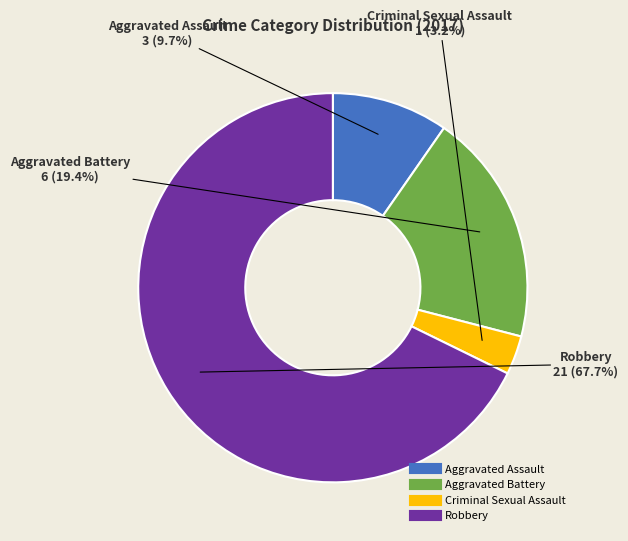

How many slices are in this pie chart?

4